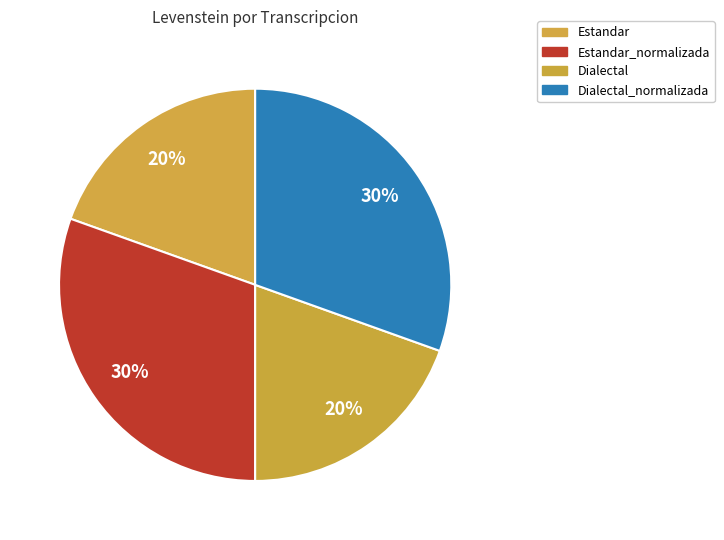

True or false: Dialectal_normalizada accounts for 41% of the total.

False